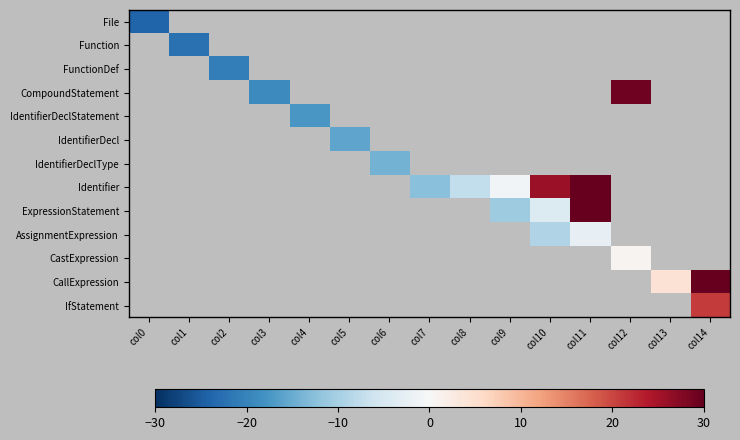

At which category is the sum across all series the highest?

col11